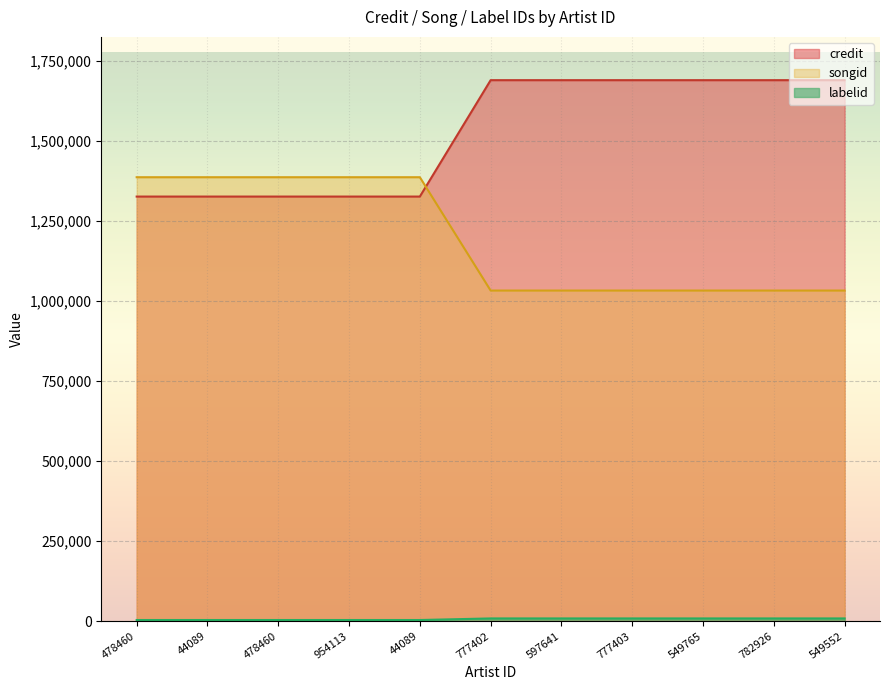

What is the label of the 10th point from the right?

44089